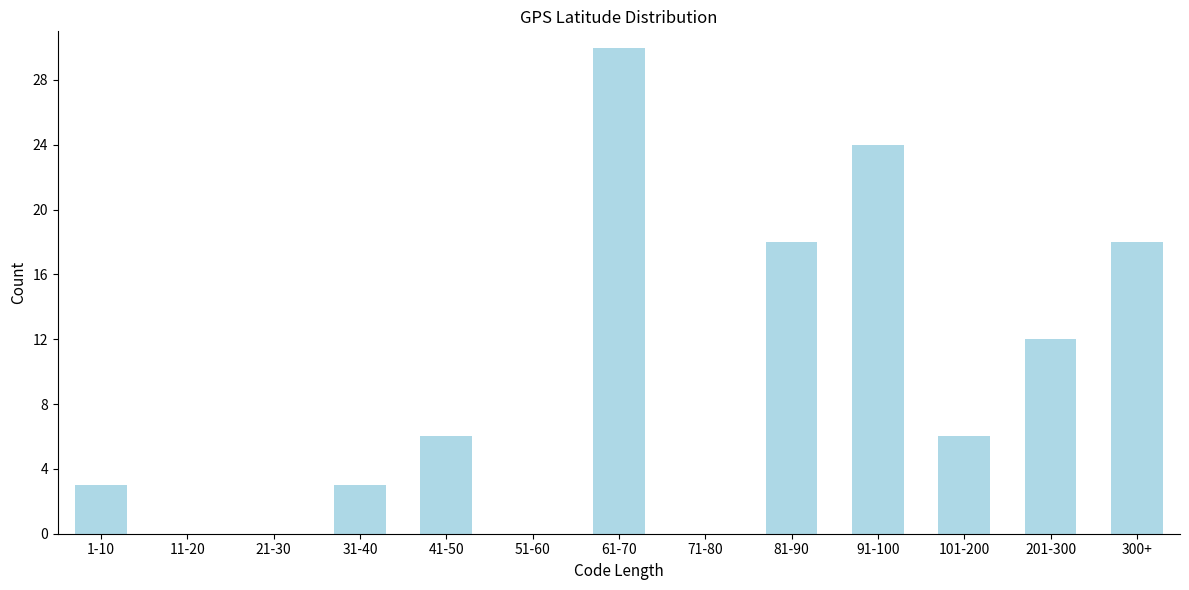

Reading left to right, extract all data points from this chart.

1-10=3	11-20=0	21-30=0	31-40=3	41-50=6	51-60=0	61-70=30	71-80=0	81-90=18	91-100=24	101-200=6	201-300=12	300+=18